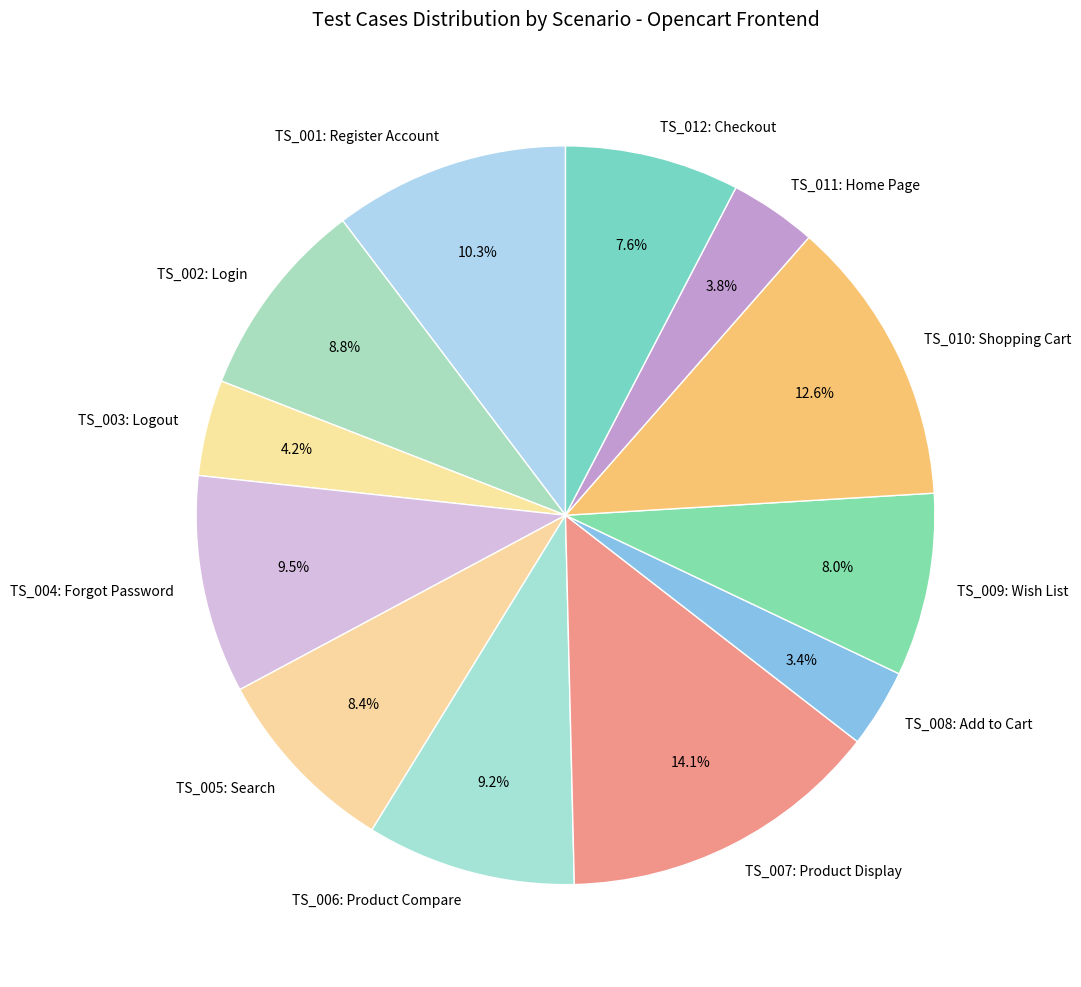

To the nearest percent, what portion does TS_008: Add to Cart represent?

3%